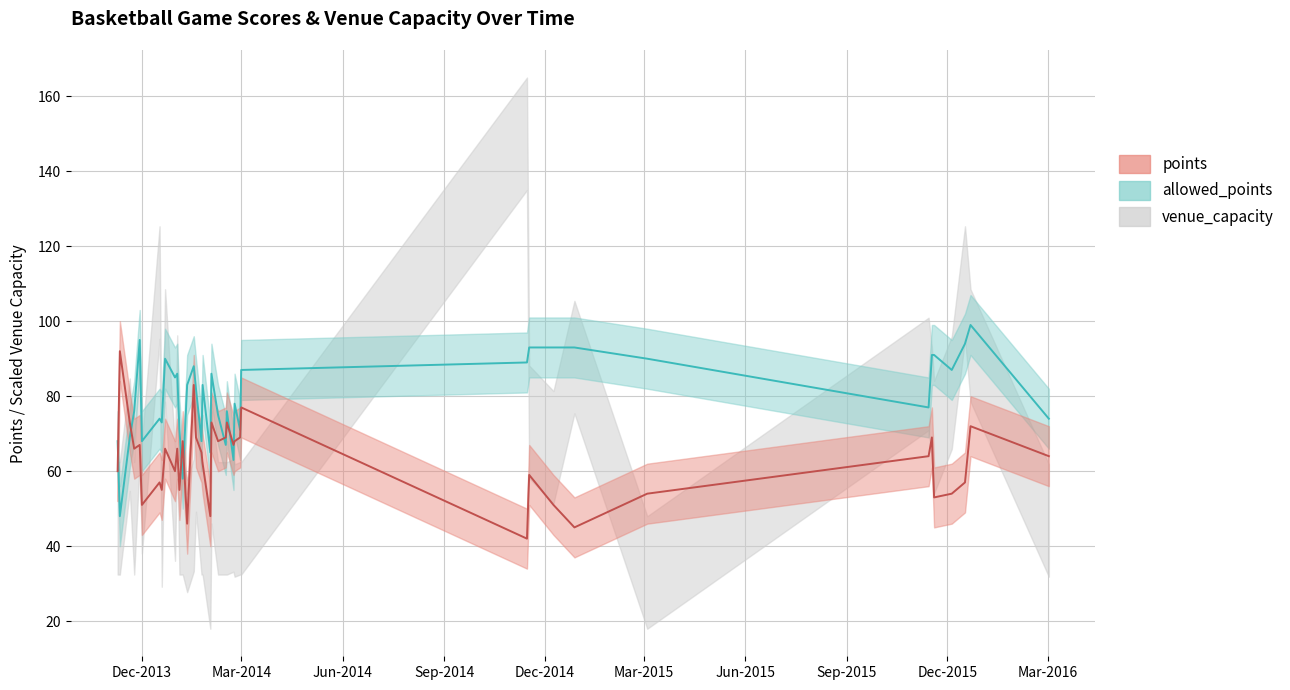

Where is the first local minimum for points?

2013-11-24